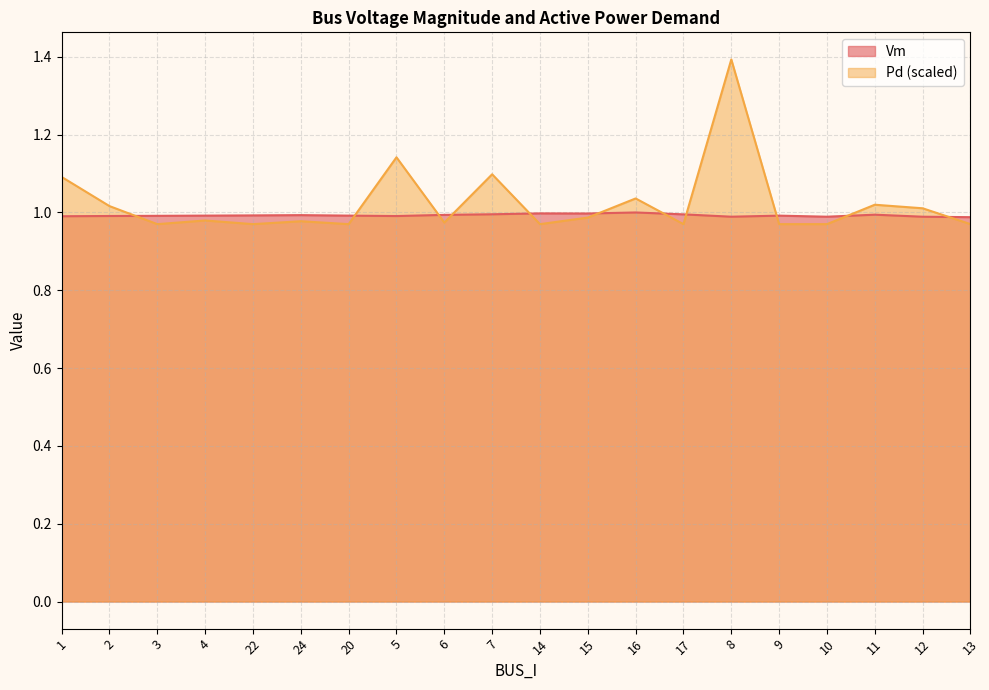

Which series has the widest spread of values?

Pd (scaled)